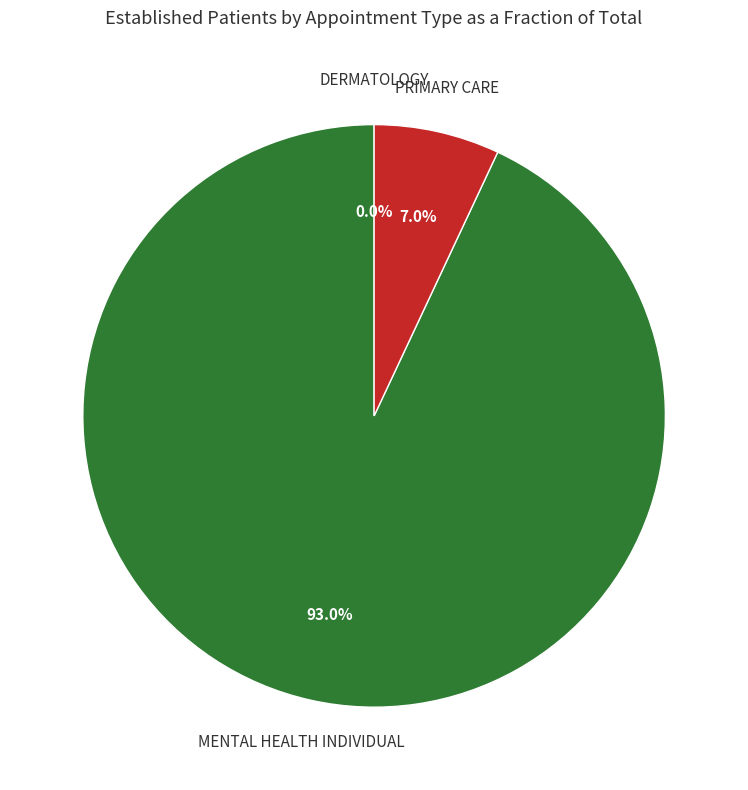

To the nearest percent, what is the average slice percentage?

33%